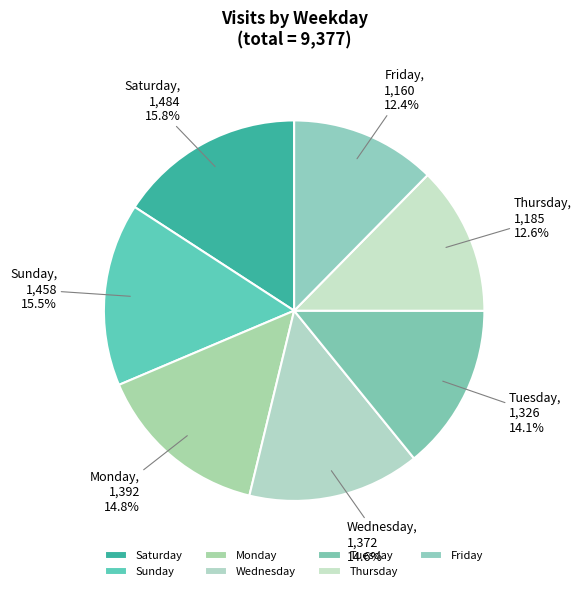

Does Monday represent more than half of the total?

No